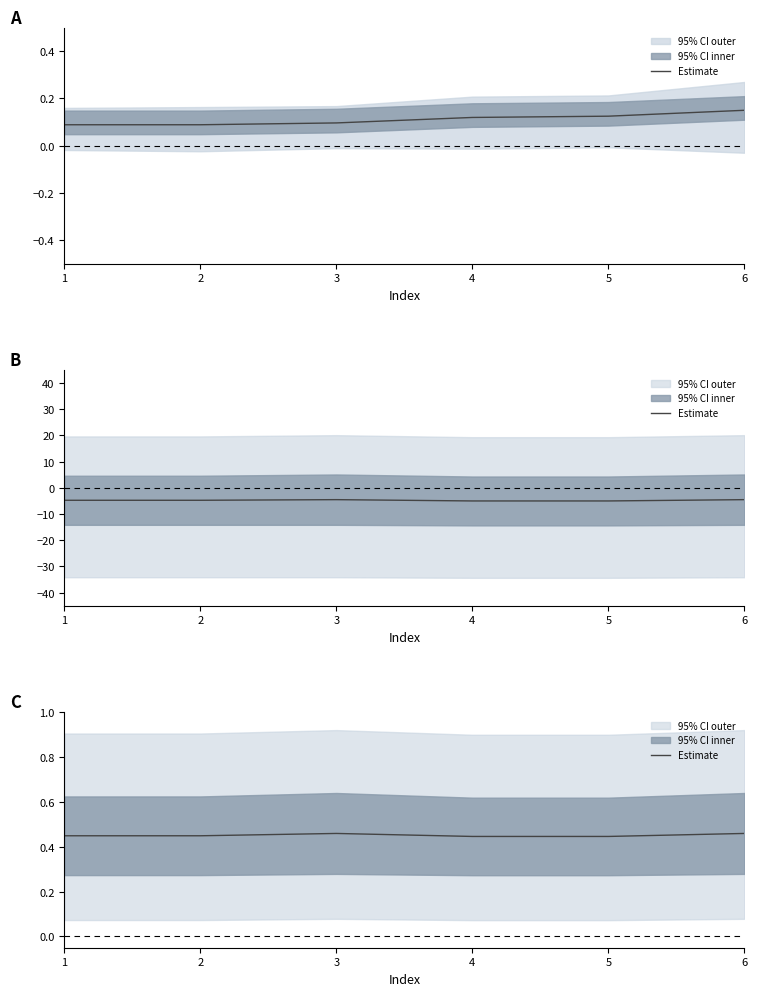

How many lines are shown in the chart?

1